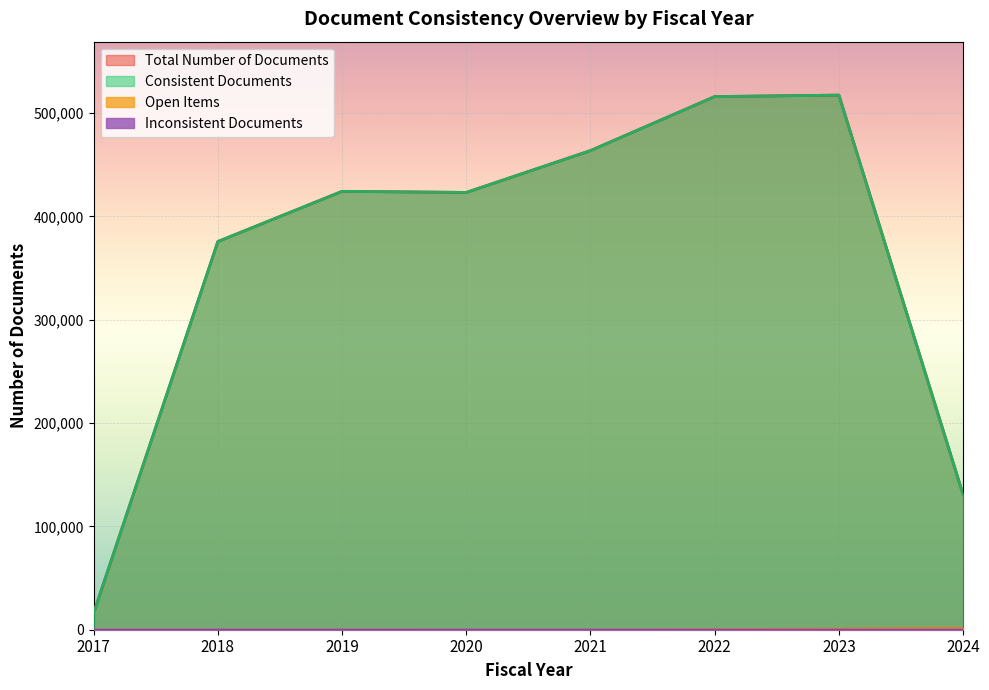

At how many categories does at least one series exceed 85823?

7